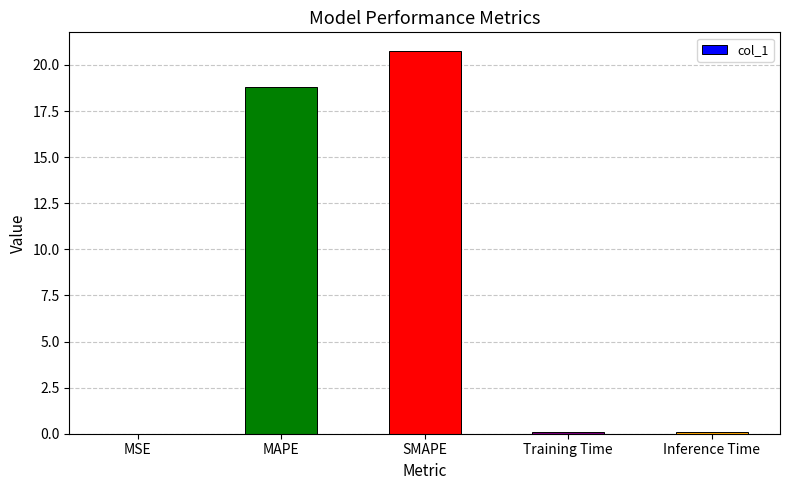

The chart shows a value of 9.8 at SMAPE. True or false?

False